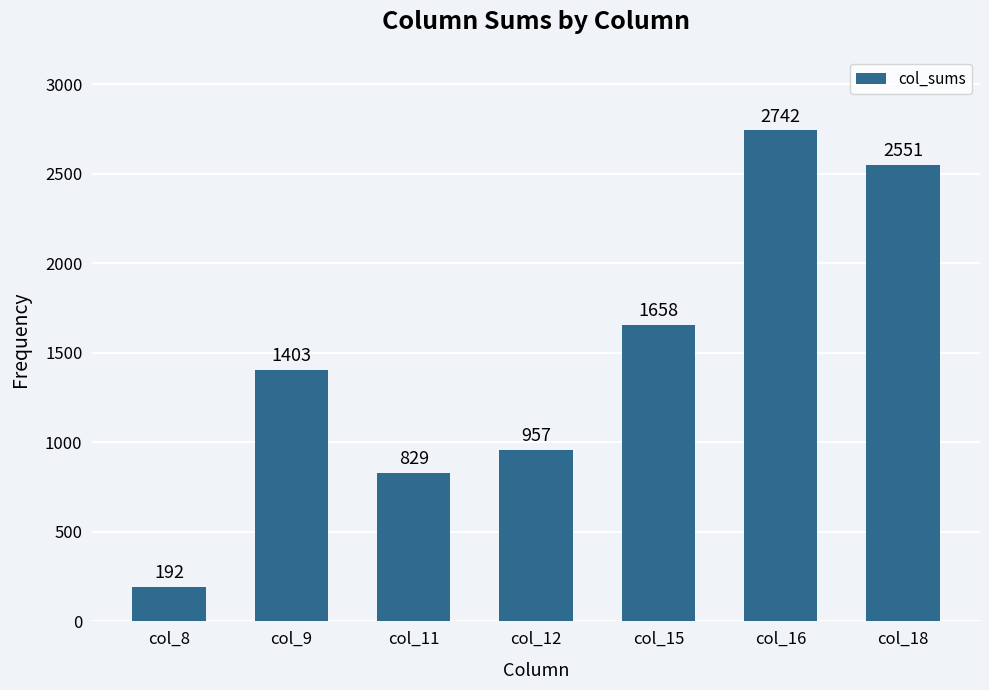

List the labels in order of value, smallest first.

col_8, col_11, col_12, col_9, col_15, col_18, col_16